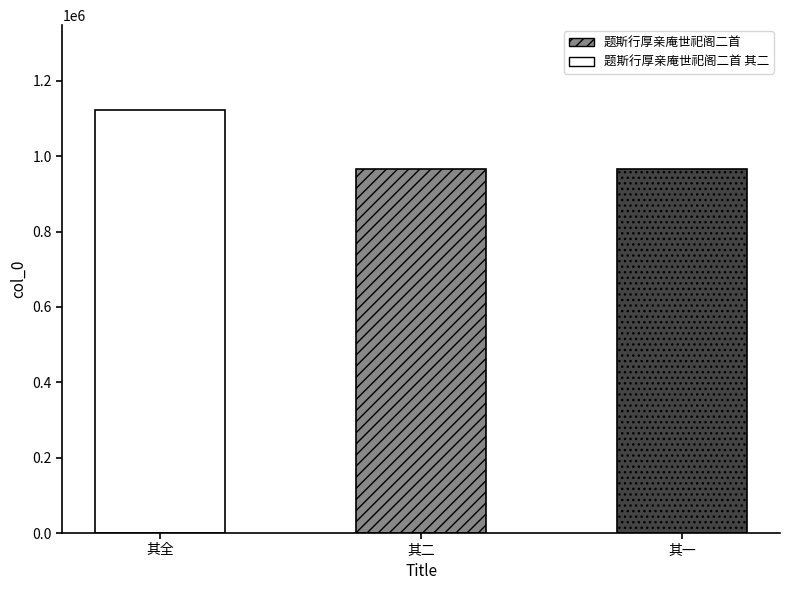

What is the minimum value shown in the chart?

966171